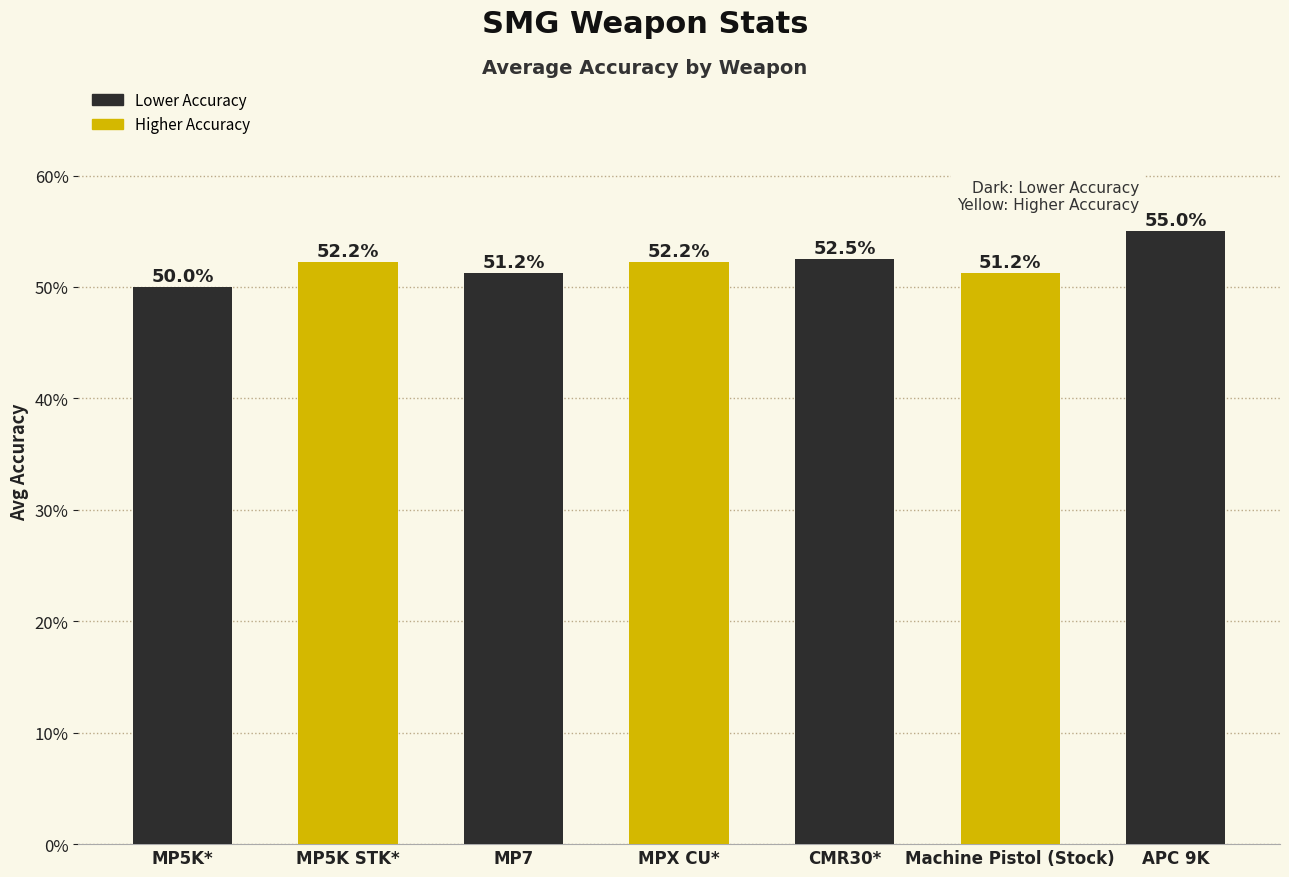

Where is the data nearest to the value 0?

MP5K*